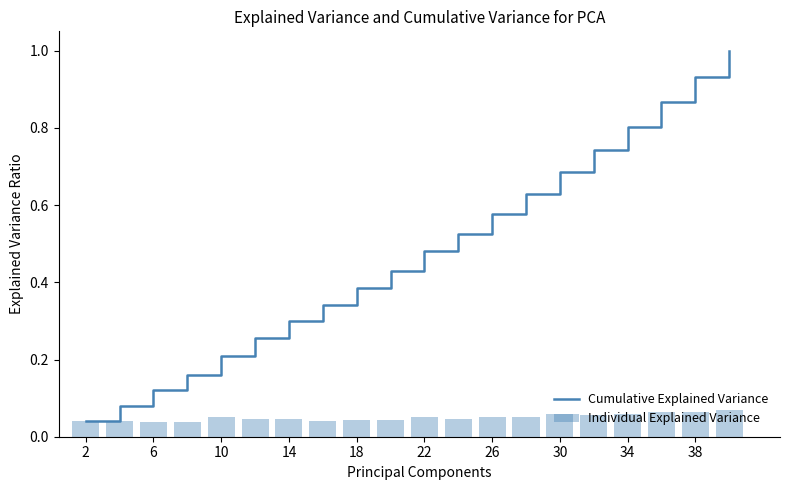

Are the bars grouped side by side (vs. stacked)?

Yes